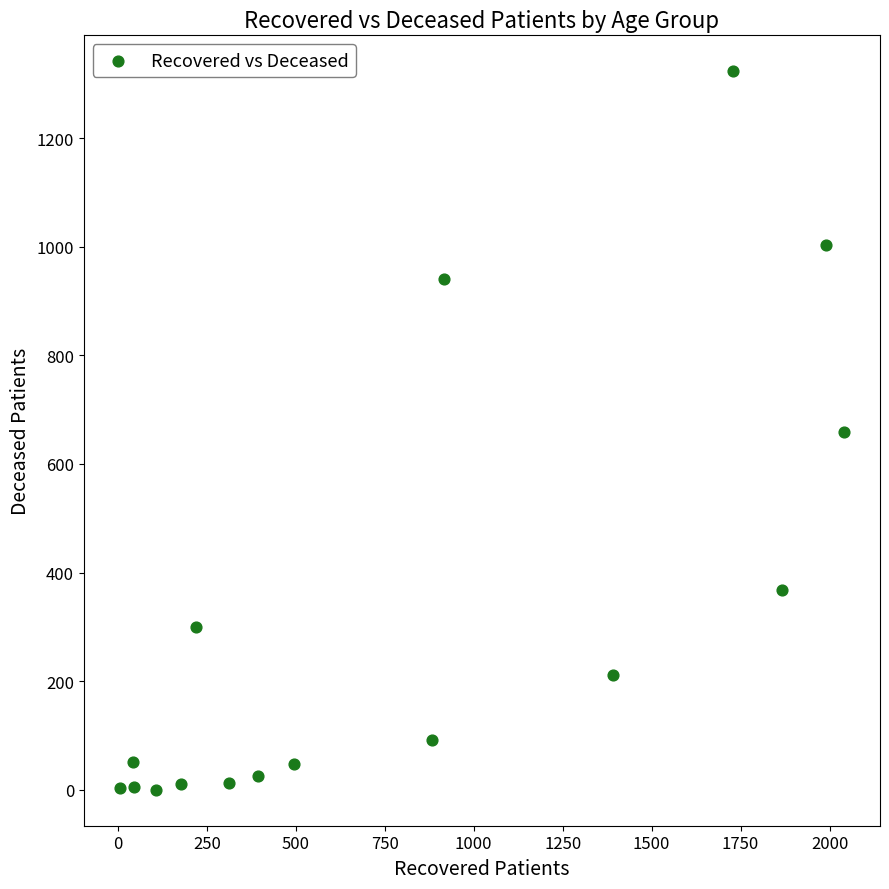

What is the range of Y values (max minus min)?

1323